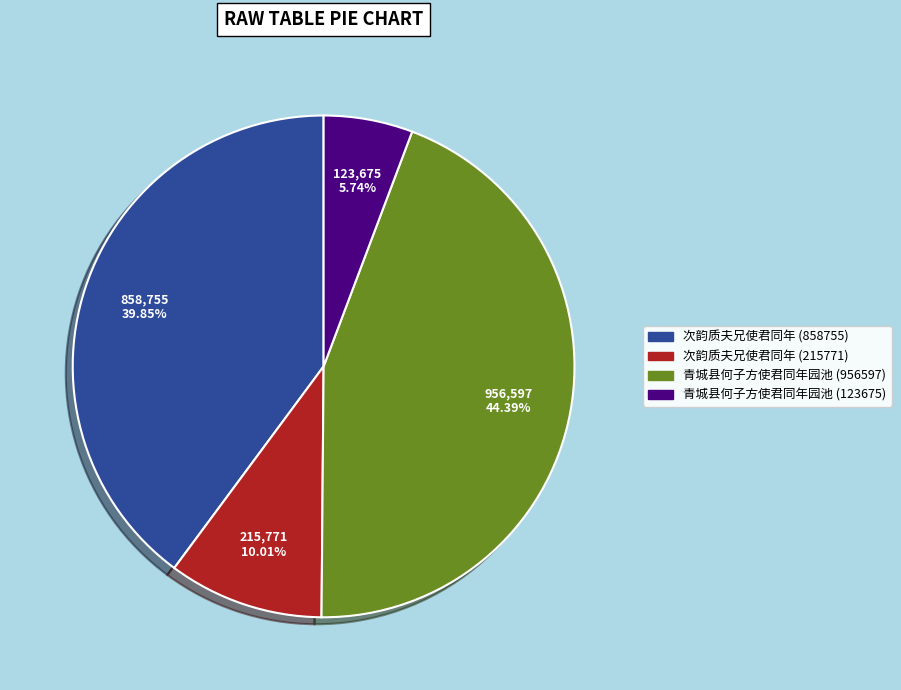

Combined, do 次韵质夫兄使君同年 (215771) and 青城县何子方使君同年园池 (123675) account for over 50%?

No